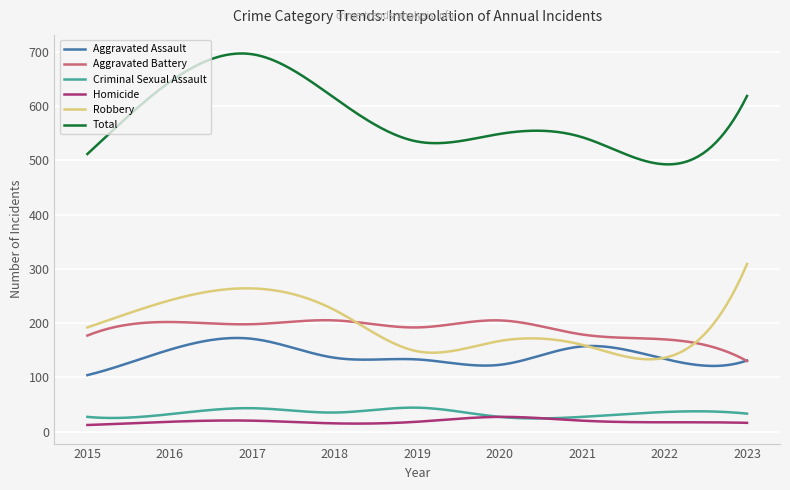

True or false: Total and Homicide intersect in this chart.

False